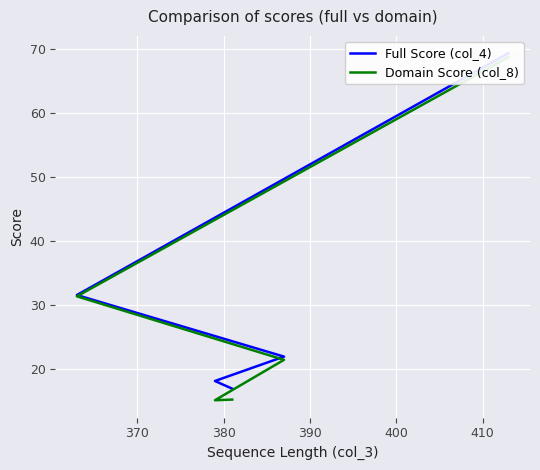

List the series in order of their overall mean, lowest first.

Domain Score (col_8), Full Score (col_4)